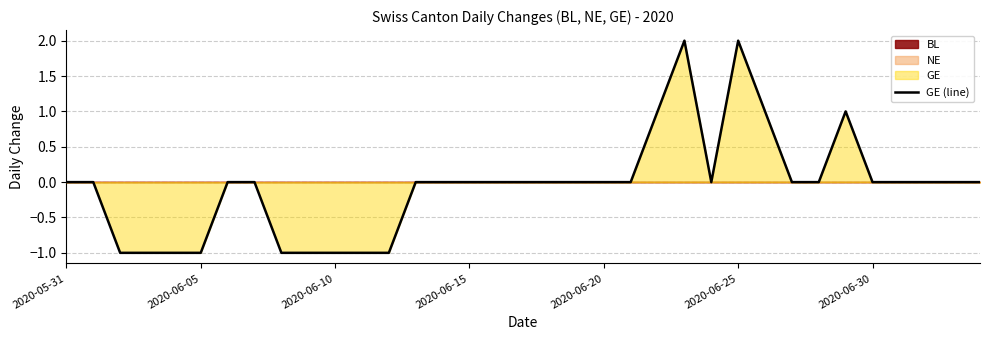

Reading right to left, extract all data points from this chart.

0	0	0	0	0	1	0	0	1	2	0	2	1	0	0	0	0	0	0	0	0	0	-1	-1	-1	-1	-1	0	0	-1	-1	-1	-1	0	0